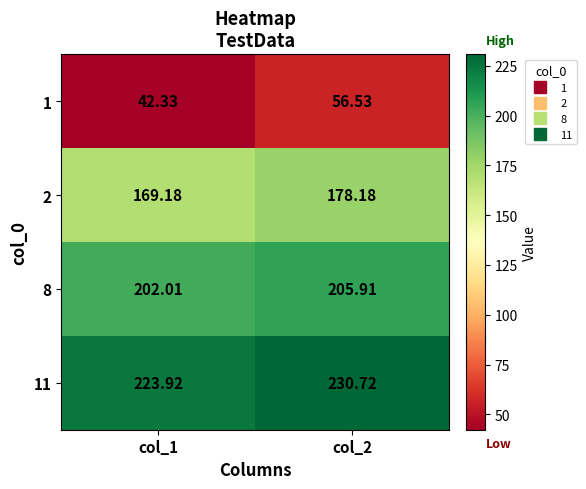

Is the value of 11 at col_2 greater than the value of 8 at col_2?

Yes